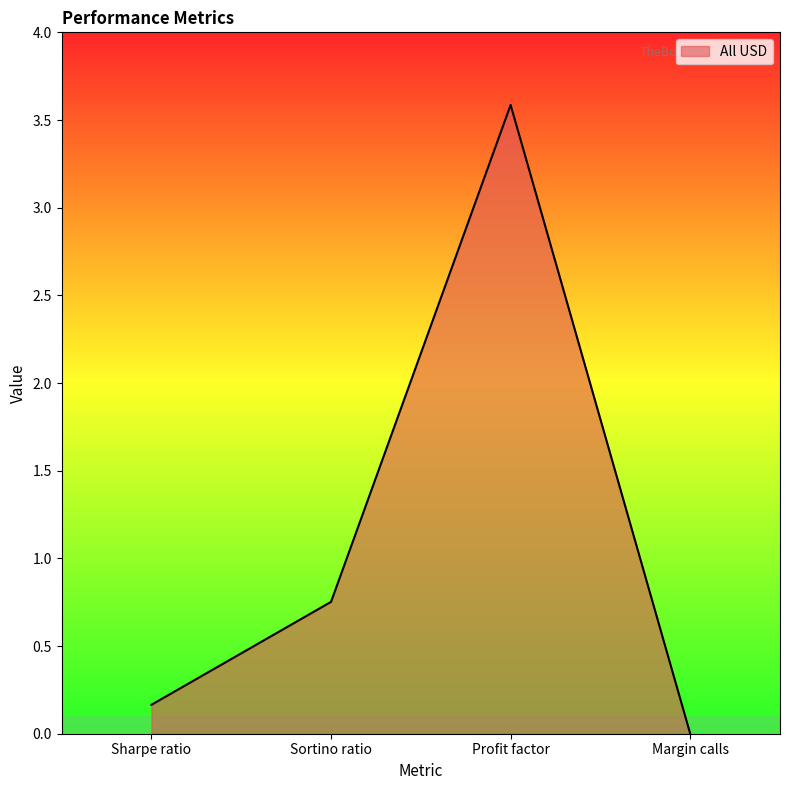

At which category does the data reach its first local peak?

Profit factor